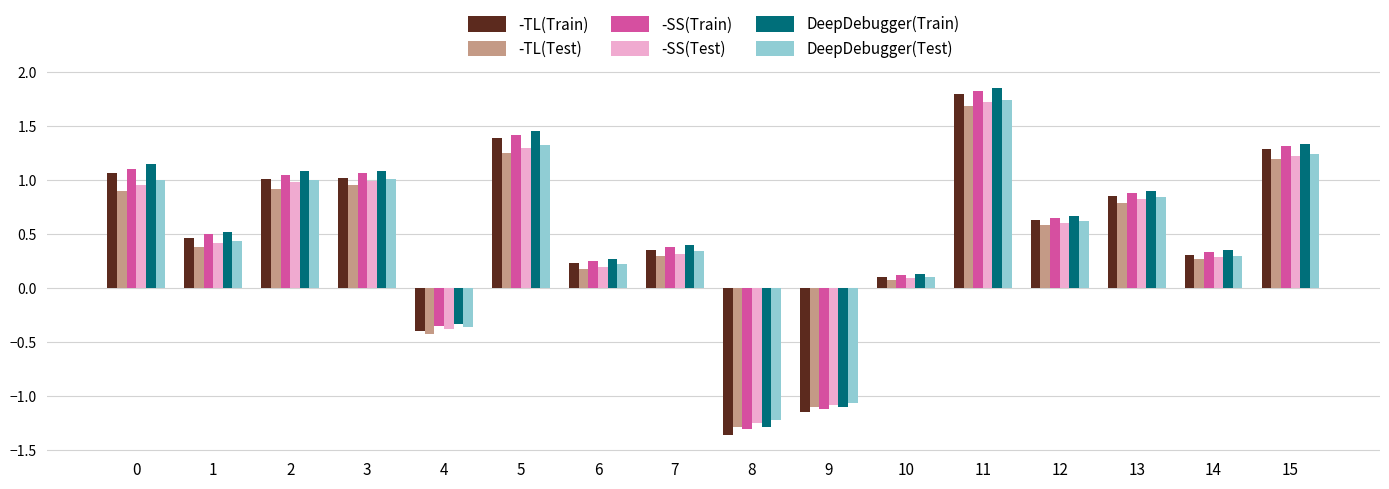

The -SS(Test) series shows 1.0 at 2. True or false?

True